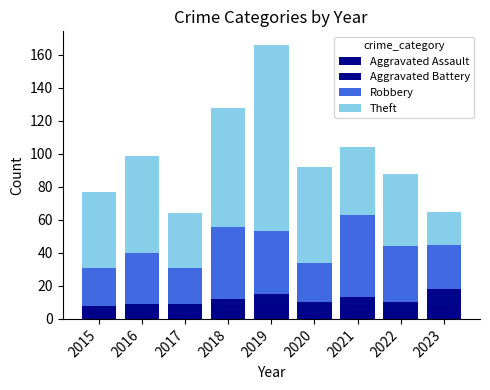

The value of Aggravated Battery at 2023 is 10. True or false?

True